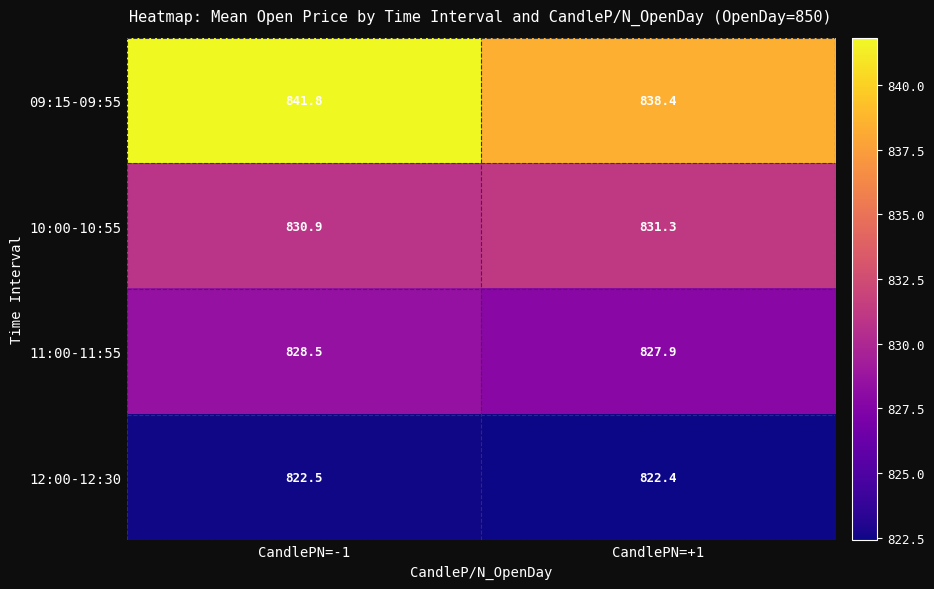

Reading right to left, what are all the values shown in this chart?

09:15-09:55: 838.4	841.8
10:00-10:55: 831.3	830.9
11:00-11:55: 827.9	828.5
12:00-12:30: 822.4	822.5